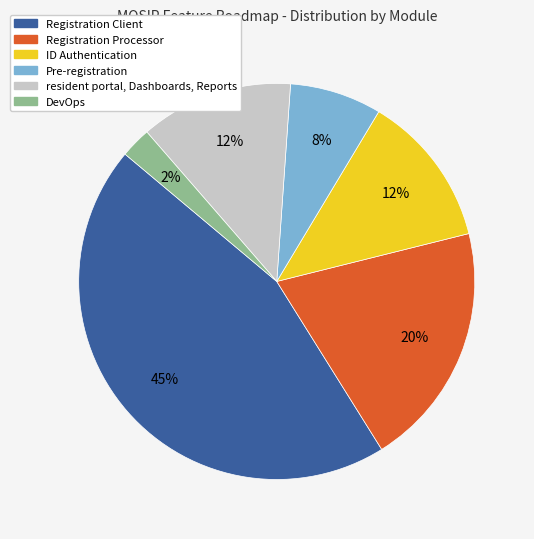

Is it true that Pre-registration is 21% of the pie?

False